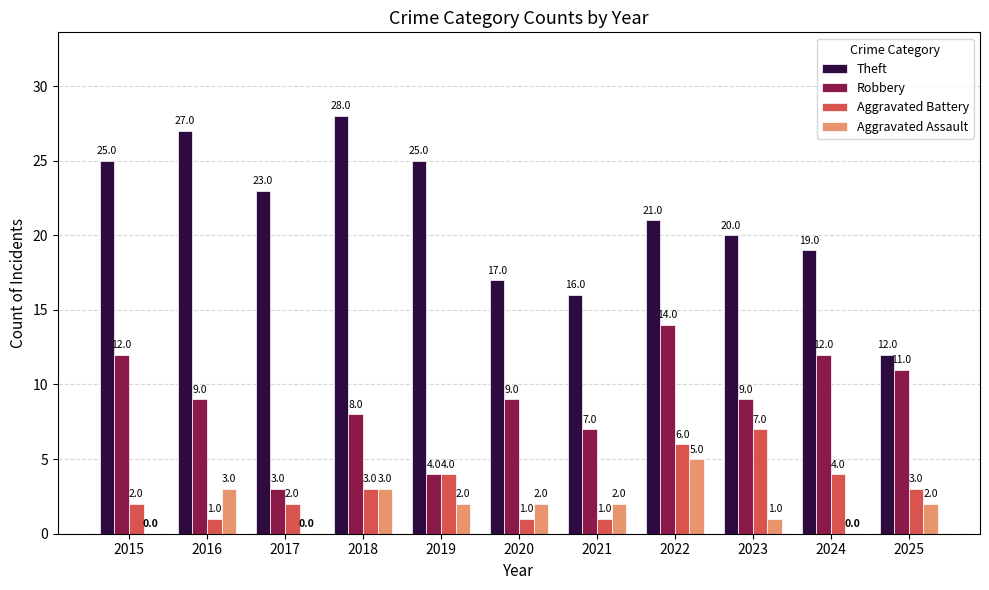

What is the average value of the Aggravated Battery series?

3